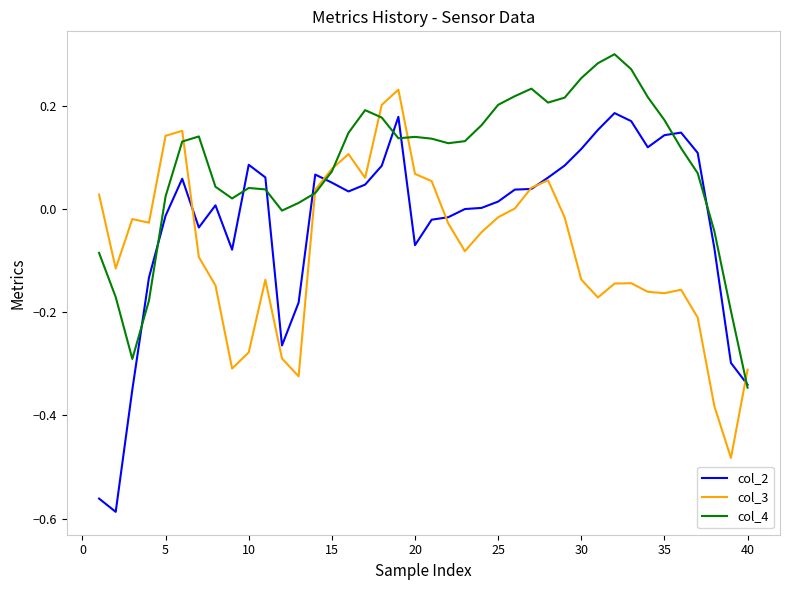

Which series has the widest spread of values?

col_2